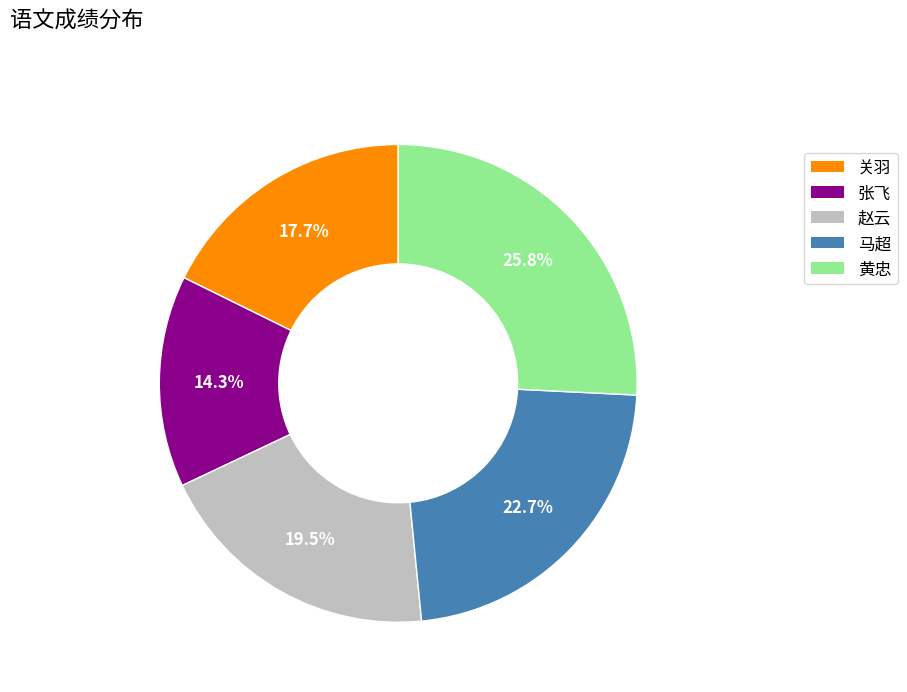

To the nearest percent, what percentage of the pie is 张飞?

14%